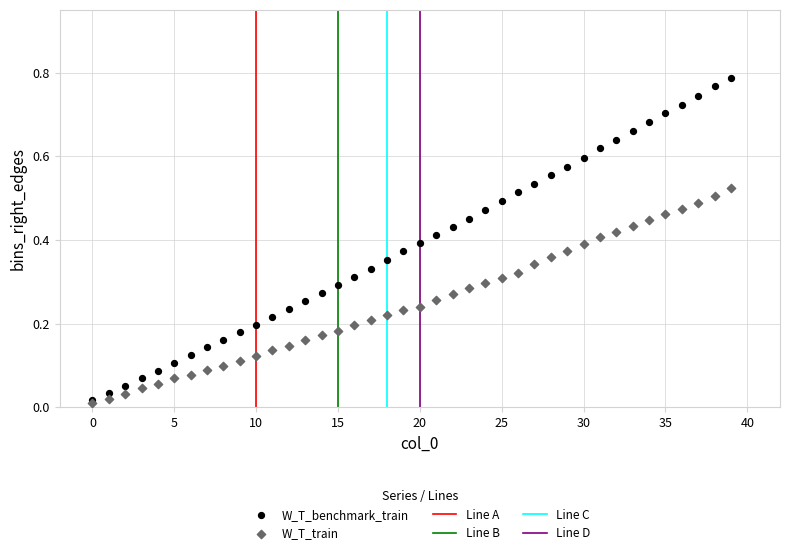

Which series reaches the maximum Y coordinate?

W_T_benchmark_train